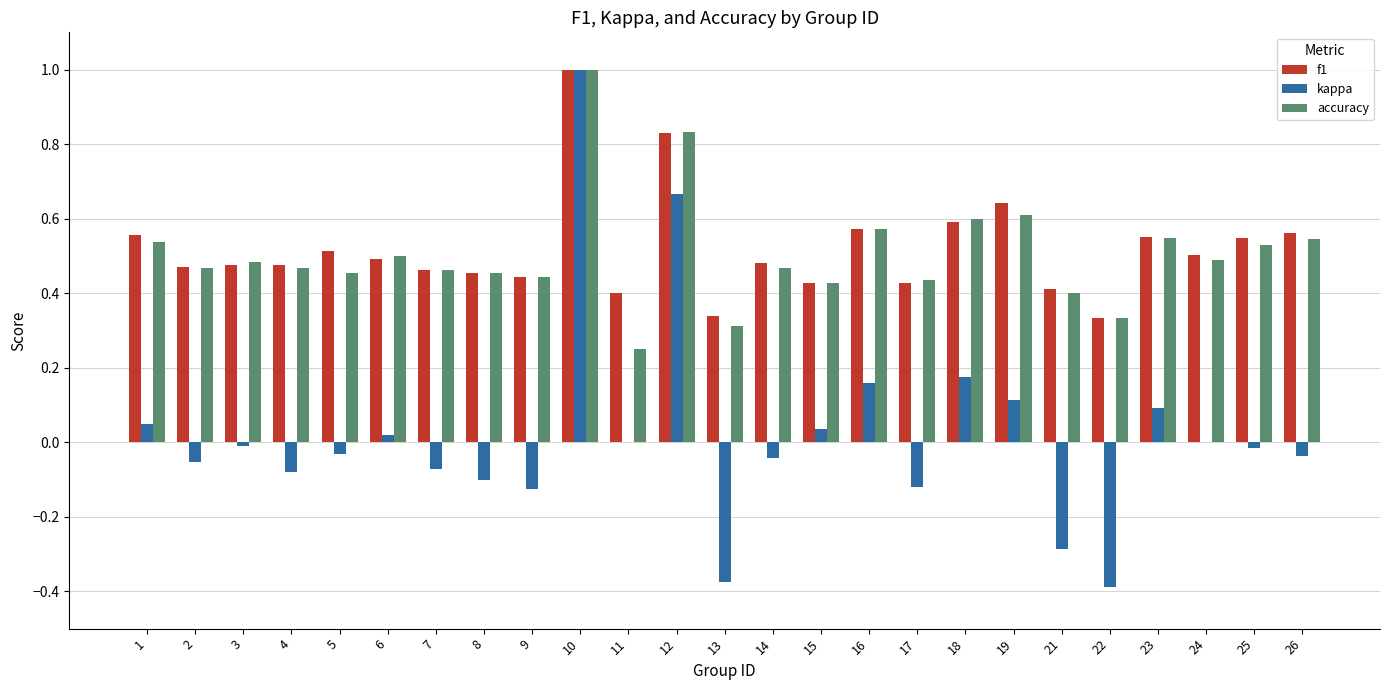

What are all the series names shown in the legend?

f1, kappa, accuracy